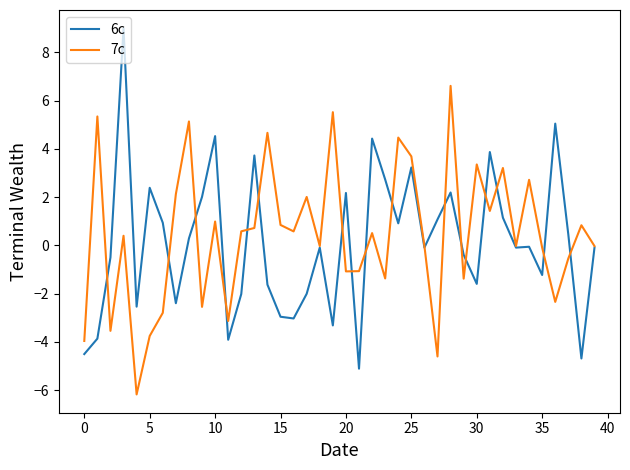

True or false: 7c and 6c cross at least once.

True